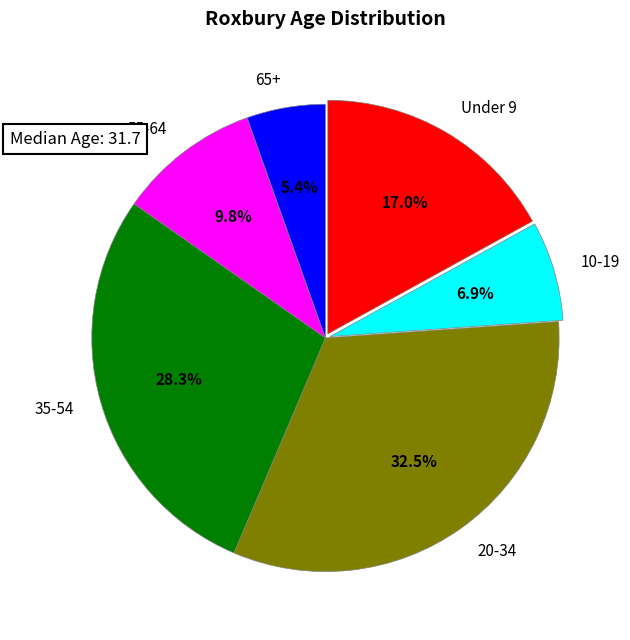

Rank the categories by value from highest to lowest.

20-34, 35-54, Under 9, 55-64, 10-19, 65+